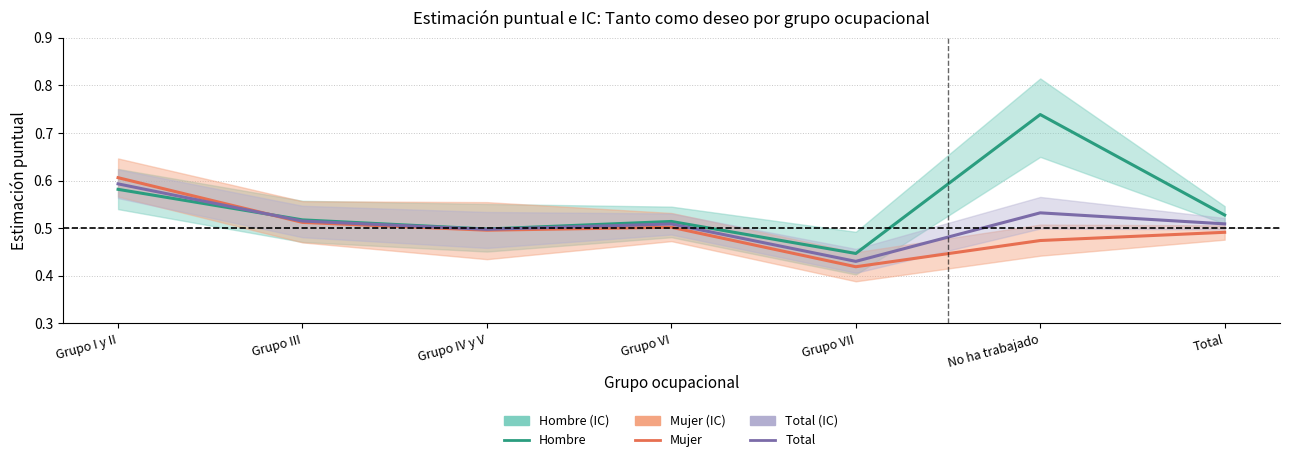

How many intersections are there between Mujer and Hombre?

1